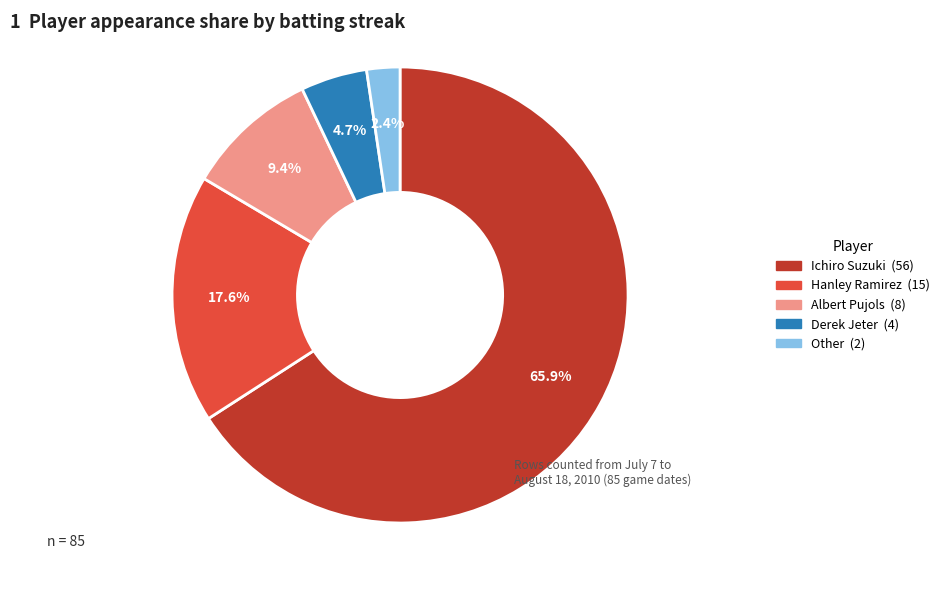

True or false: Derek Jeter accounts for 12% of the total.

False